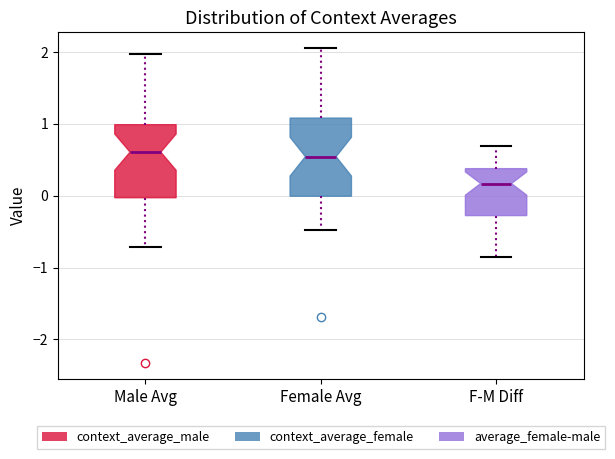

Where does the upper whisker of the box for Female Avg end on the y-axis? The values are not printed on the chart, so give them approximately, as read against the axis.

2.1